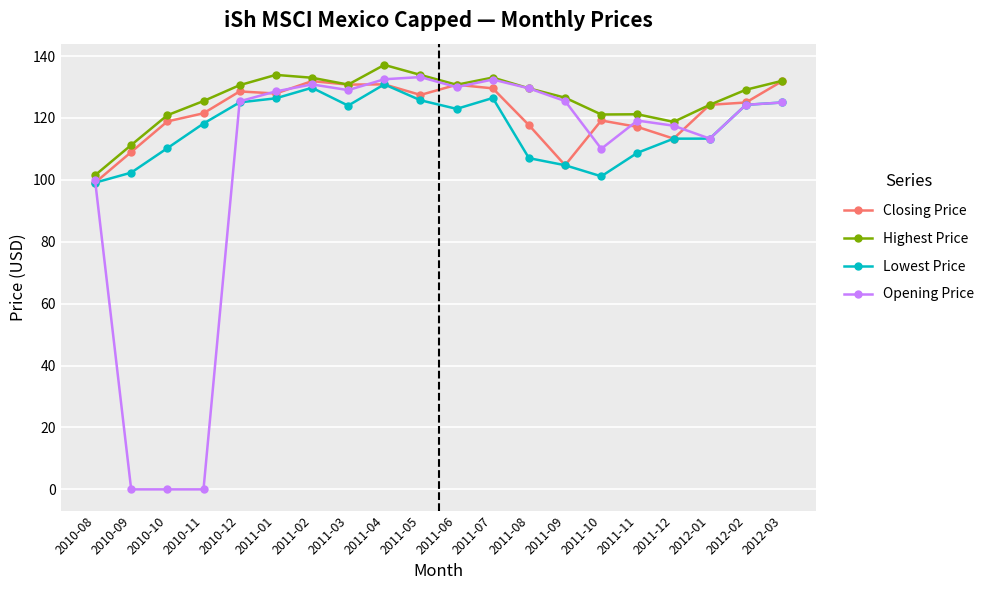

List the series in order of their overall mean, highest first.

Highest Price, Closing Price, Lowest Price, Opening Price